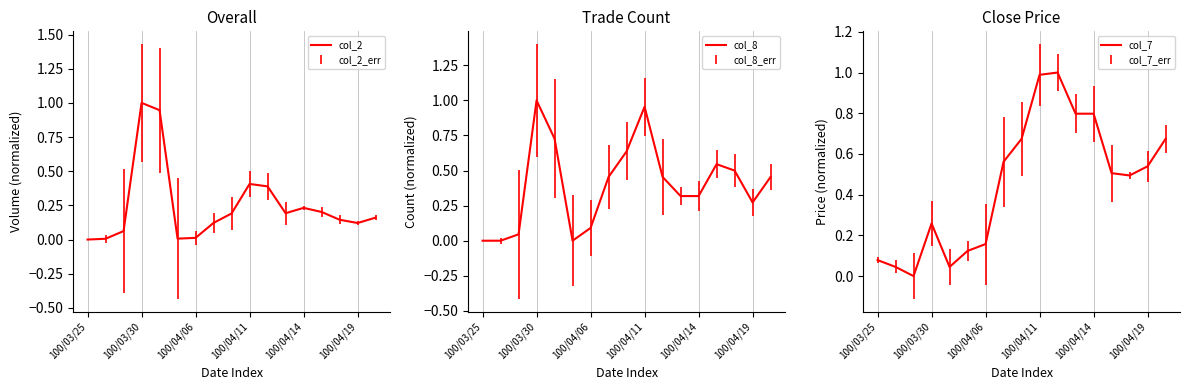

How many lines are shown in the chart?

3